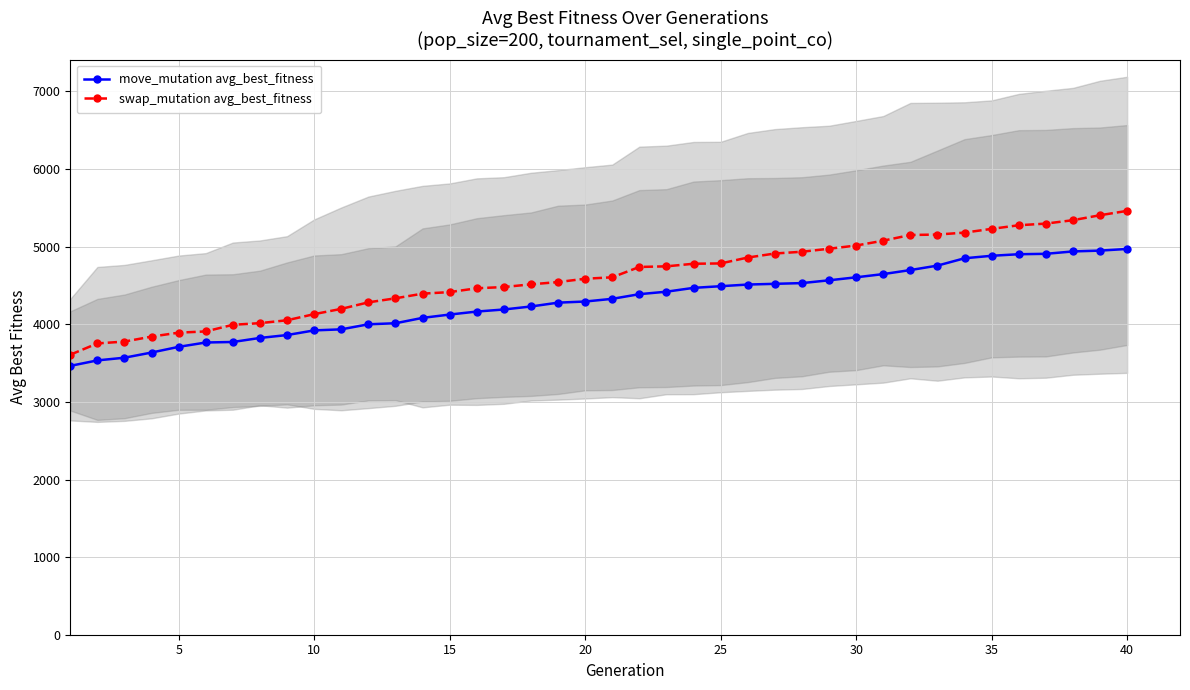

The value of move_mutation avg_best_fitness at 16 is 6915.1. True or false?

False